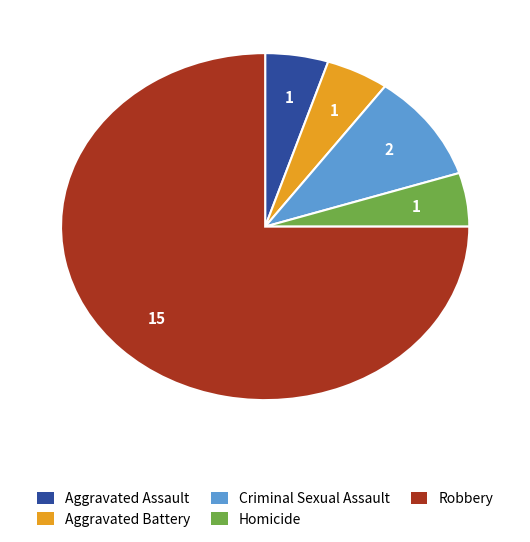

Which category has the biggest portion of the pie?

Robbery